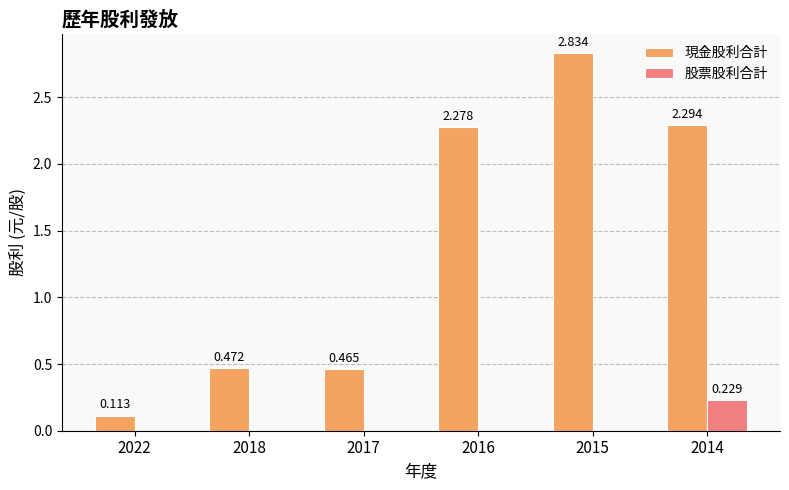

Is the value of 股票股利合計 at 2014 greater than the value of 現金股利合計 at 2015?

No